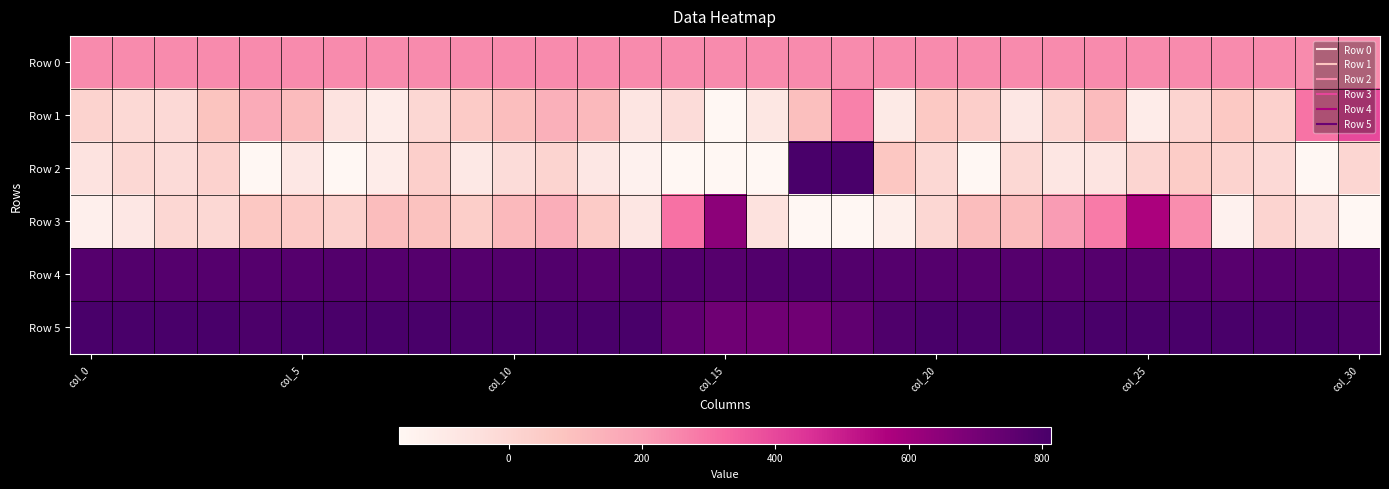

Reading left to right, what are all the values shown in this chart?

Row 0: 245.4	245.5	245.5	245.5	245.6	245.7	245.7	245.7	245.7	245.8	245.8	245.9	245.9	246.0	246.0	246.1	246.1	246.2	246.2	246.2	246.3	246.4	246.4	246.4	246.5	246.6	246.6	246.6	246.7	246.8	246.8
Row 1: 15.0	-11.0	-15.0	82.0	161.0	112.0	-58.0	-109.0	-3.0	50.0	102.0	146.0	116.0	-72.0	-25.0	-291.0	-78.0	95.0	268.0	-95.0	63.0	37.0	-83.0	6.0	114.0	-108.0	12.0	62.0	25.0	301.0	395.0
Row 2: -60.0	-7.0	-22.0	22.0	-162.0	-82.0	-167.0	-108.0	33.0	-86.0	-26.0	11.0	-83.0	-137.0	-459.0	-2923.0	-307.0	1323.0	1538.0	72.0	-5.0	-166.0	-6.0	-74.0	-62.0	6.0	47.0	15.0	-14.0	-218.0	2.0
Row 3: -125.0	-84.0	-1.0	-6.0	66.0	54.0	23.0	105.0	91.0	38.0	117.0	156.0	52.0	-75.0	304.0	649.0	-54.0	-752.0	-808.0	-120.0	-1.0	105.0	107.0	206.0	279.0	576.0	243.0	-138.0	11.0	-33.0	-243.0
Row 4: 783.0	785.0	783.0	780.0	783.0	782.0	784.0	782.0	780.0	782.0	784.0	790.0	776.0	787.0	787.0	778.0	790.0	791.0	786.0	781.0	781.0	777.0	781.0	779.0	780.0	778.0	780.0	774.0	780.0	776.0	782.0
Row 5: 814.0	819.0	814.0	813.0	804.0	812.0	807.0	810.0	812.0	809.0	813.0	812.0	814.0	819.0	753.0	717.0	713.0	712.0	754.0	795.0	814.0	807.0	815.0	808.0	814.0	813.0	810.0	812.0	809.0	810.0	797.0